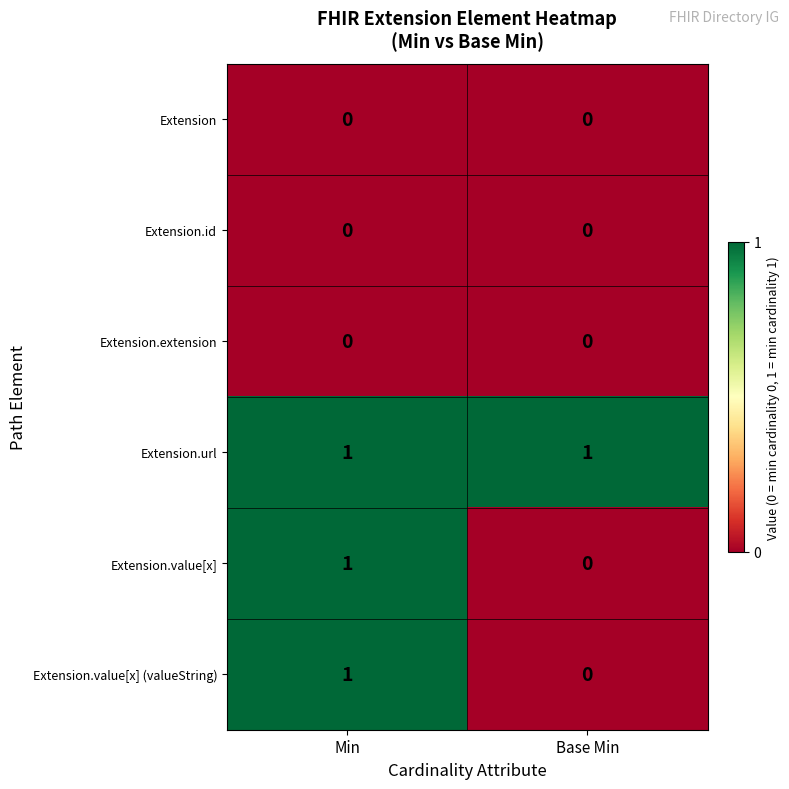

Which series has the largest total across all categories?

Extension.url